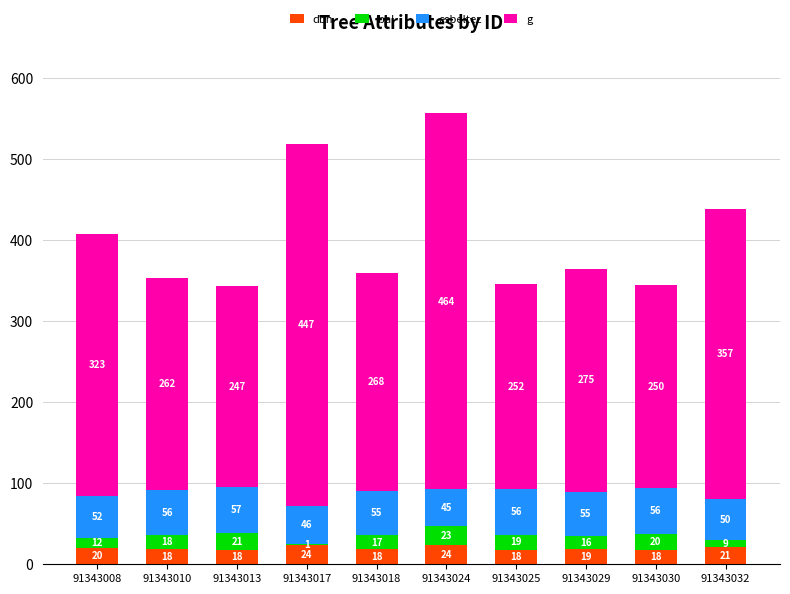

Are the bars grouped side by side (vs. stacked)?

No